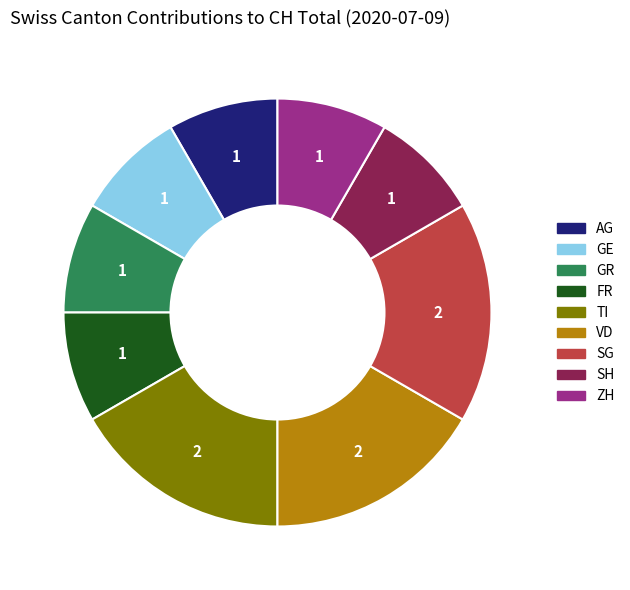

How many segments does this pie chart have?

9